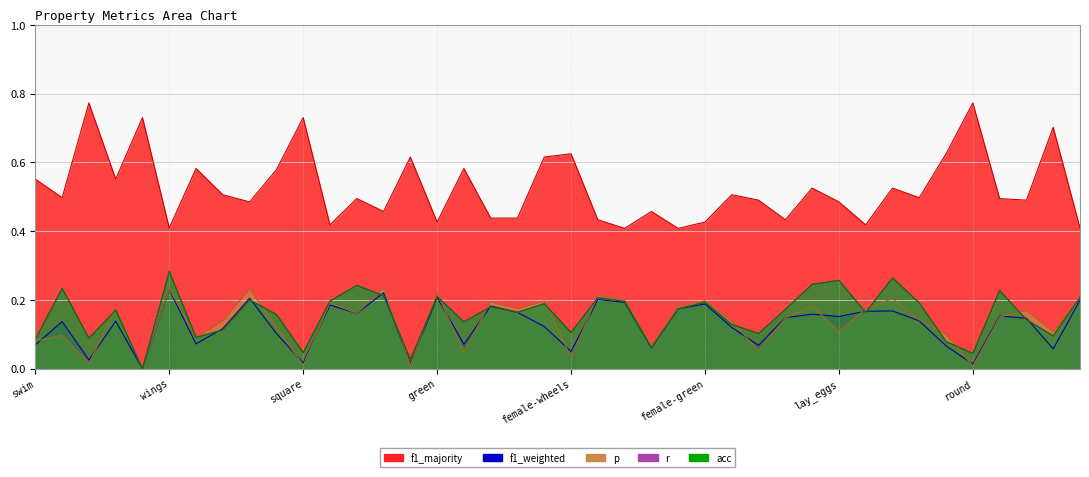

Between female-red and wheels, which is larger?

female-red